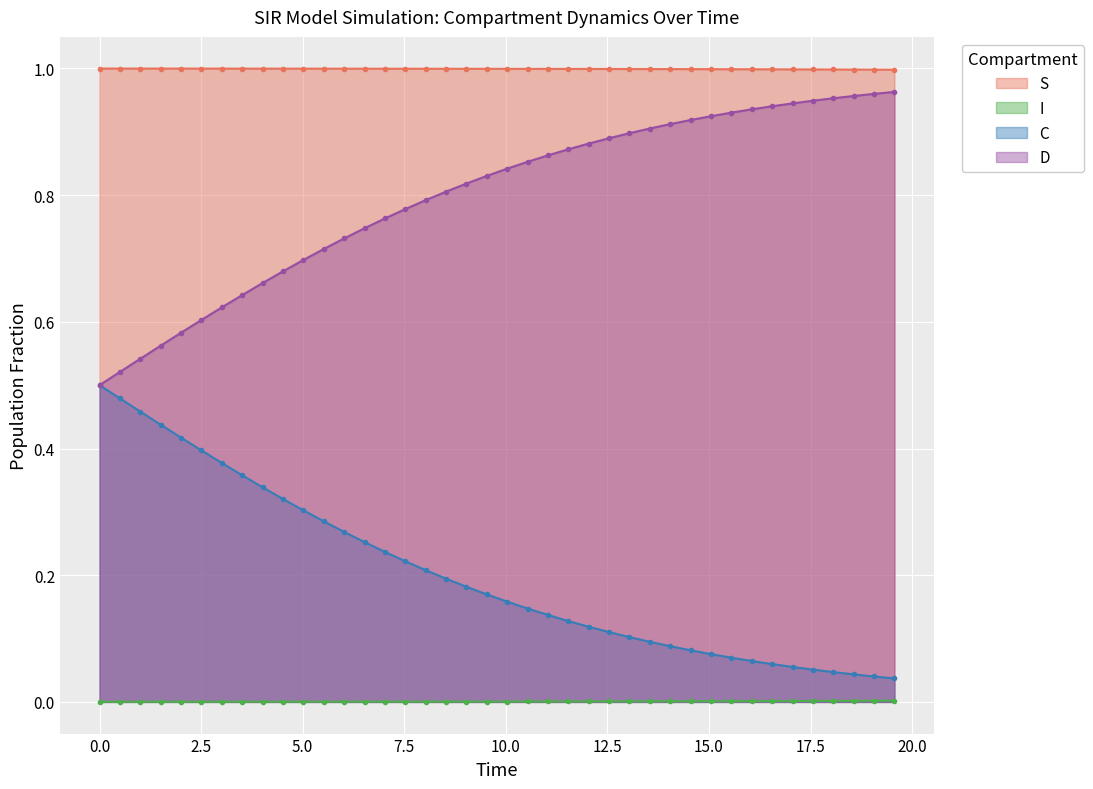

True or false: D and I cross at least once.

False